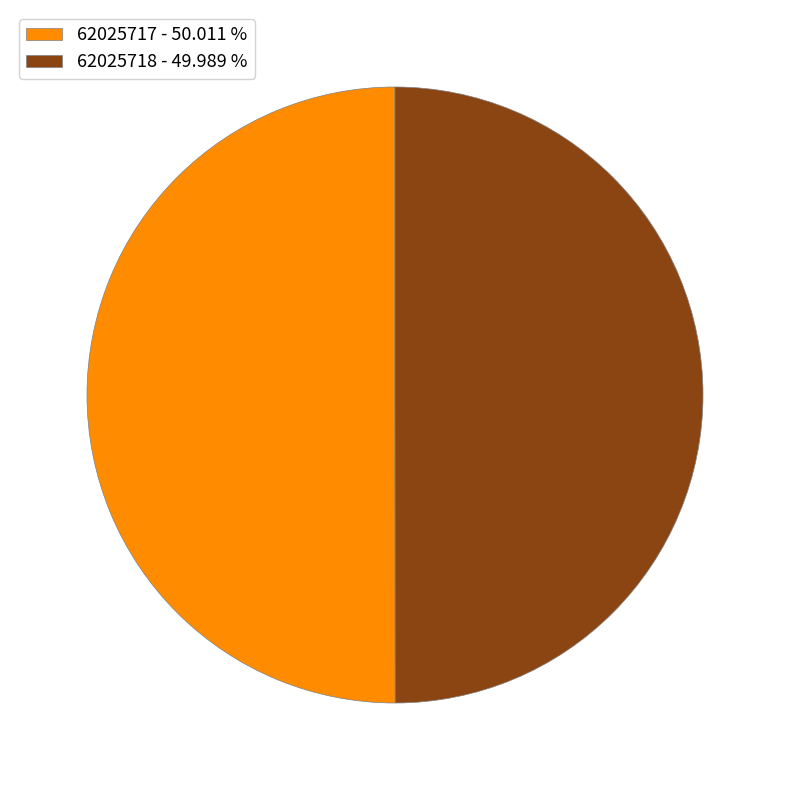

The 62025717 slice represents 43% of the pie. True or false?

False